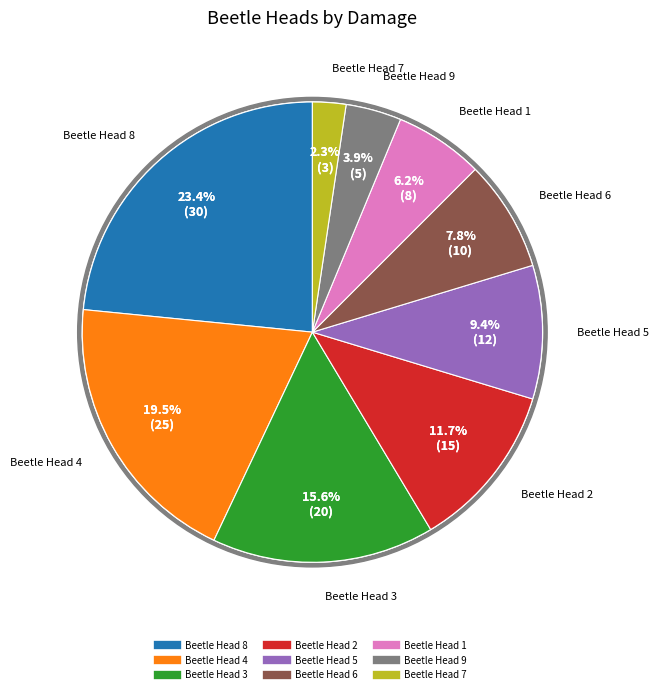

What is the smallest slice in the pie chart?

Beetle Head 7